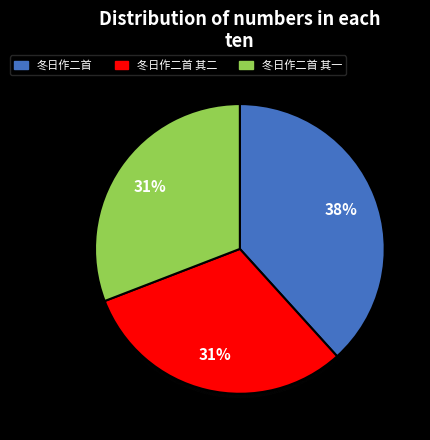

Does 冬日作二首 represent more than half of the total?

No